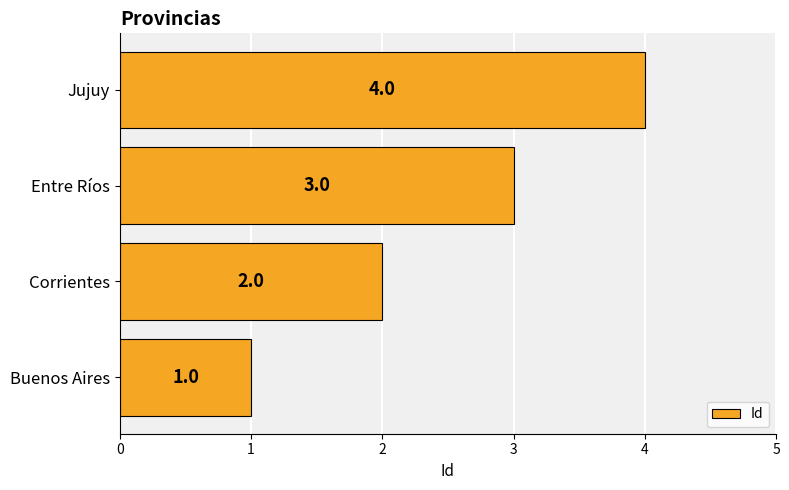

What is the change in value from Corrientes to Entre Ríos?

+1